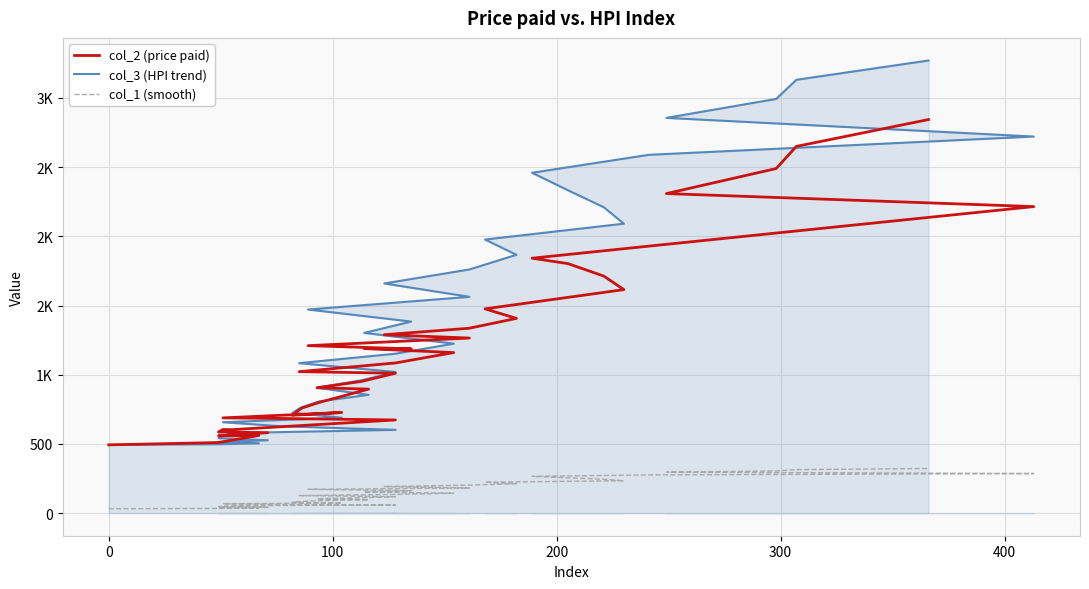

What is the value of the col_3 (HPI trend) point at the 36th from the left?

2721.2